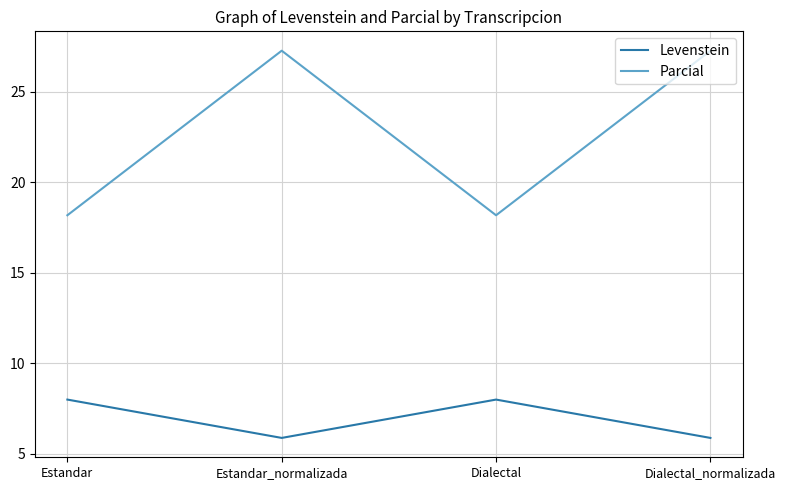

What is the difference between the second highest and minimum values in the Levenstein series?

2.1